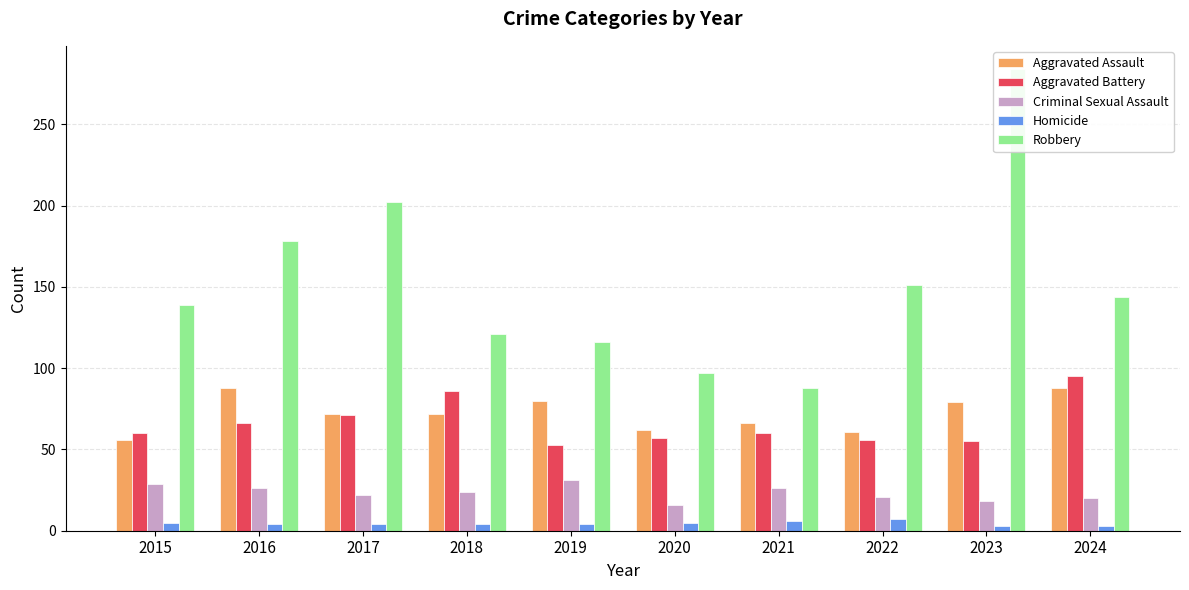

Rank the series by their maximum value, from highest to lowest.

Robbery, Aggravated Battery, Aggravated Assault, Criminal Sexual Assault, Homicide